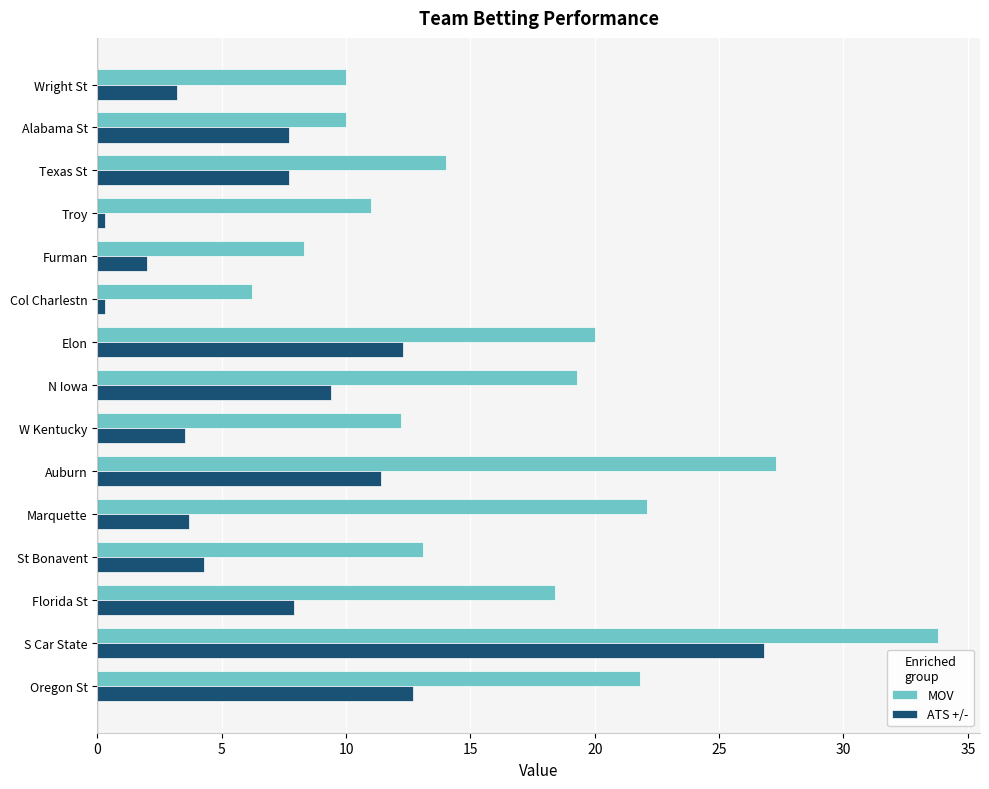

Is the value of ATS +/- at Furman greater than the value of MOV at Furman?

No